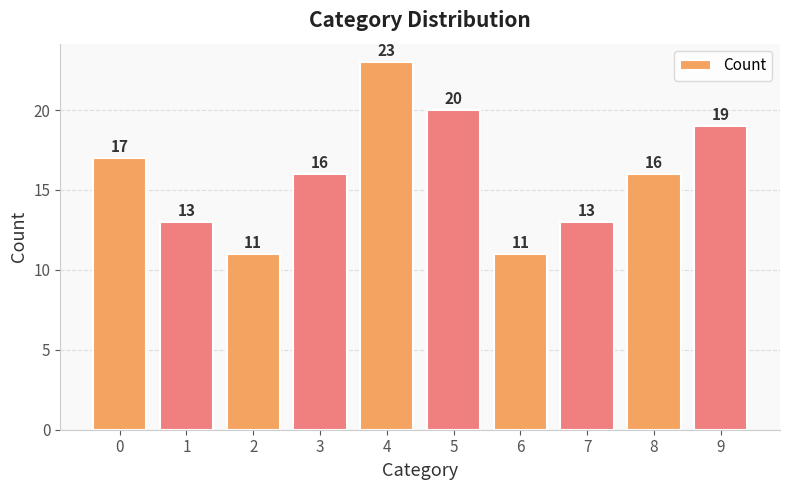

Are the bars grouped side by side (vs. stacked)?

No